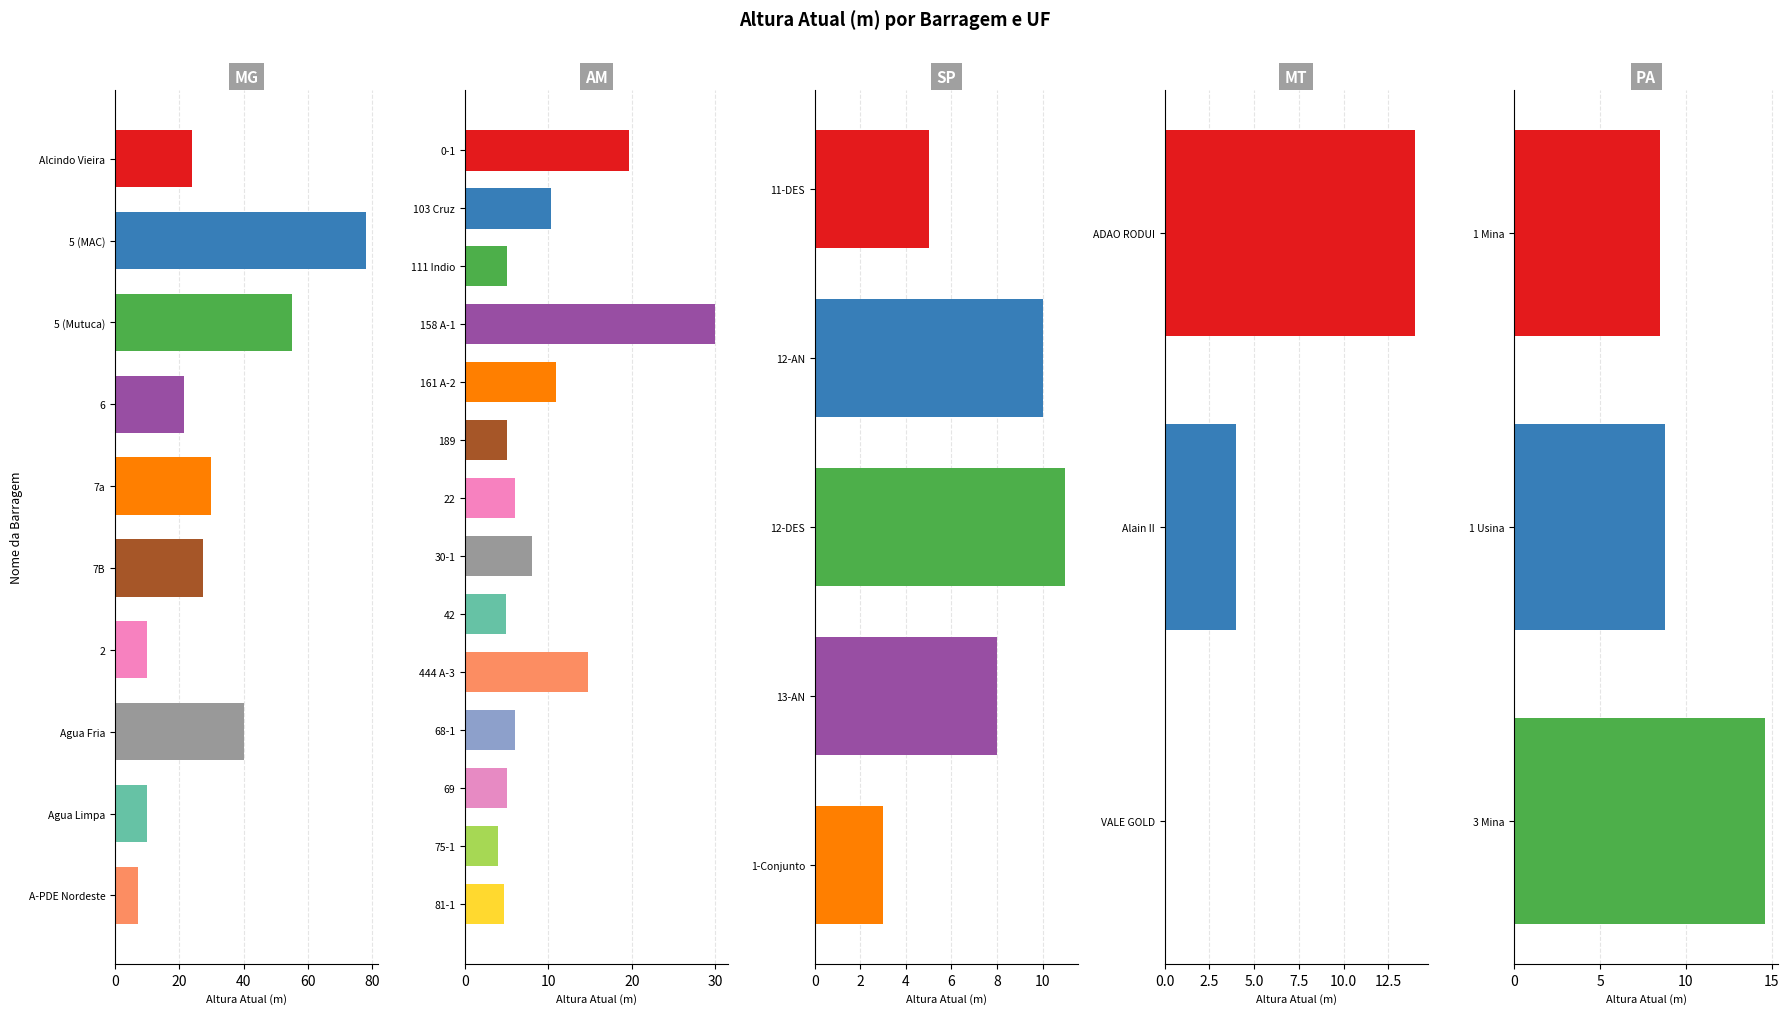

Are the bars grouped side by side (vs. stacked)?

Yes